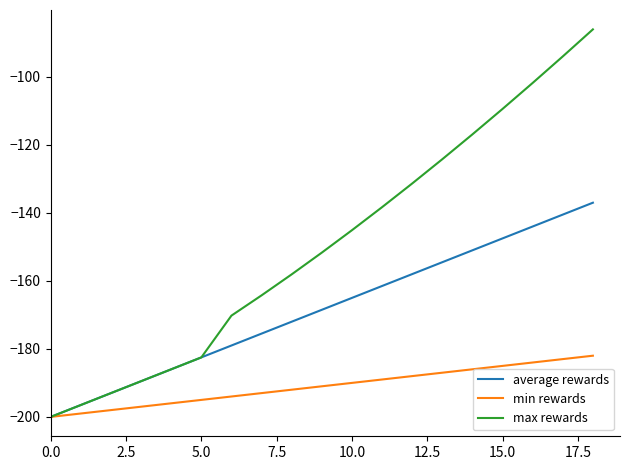

Which series has the largest range (max minus min)?

max rewards